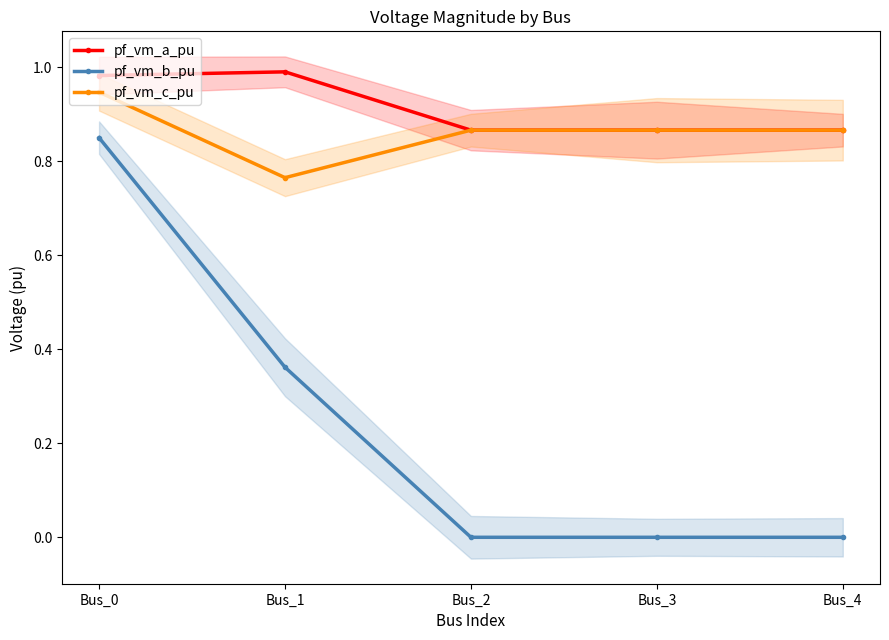

What are all the series names shown in the legend?

pf_vm_a_pu, pf_vm_b_pu, pf_vm_c_pu